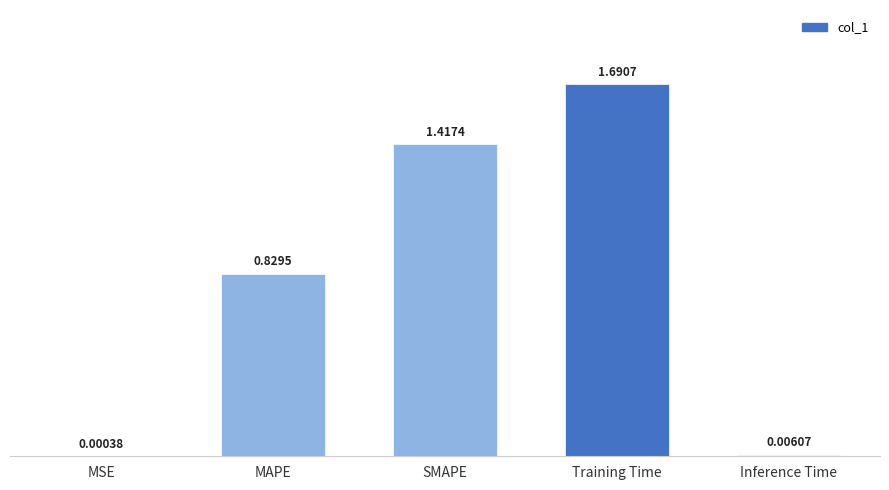

What is the change in value from SMAPE to Training Time?

+0.3